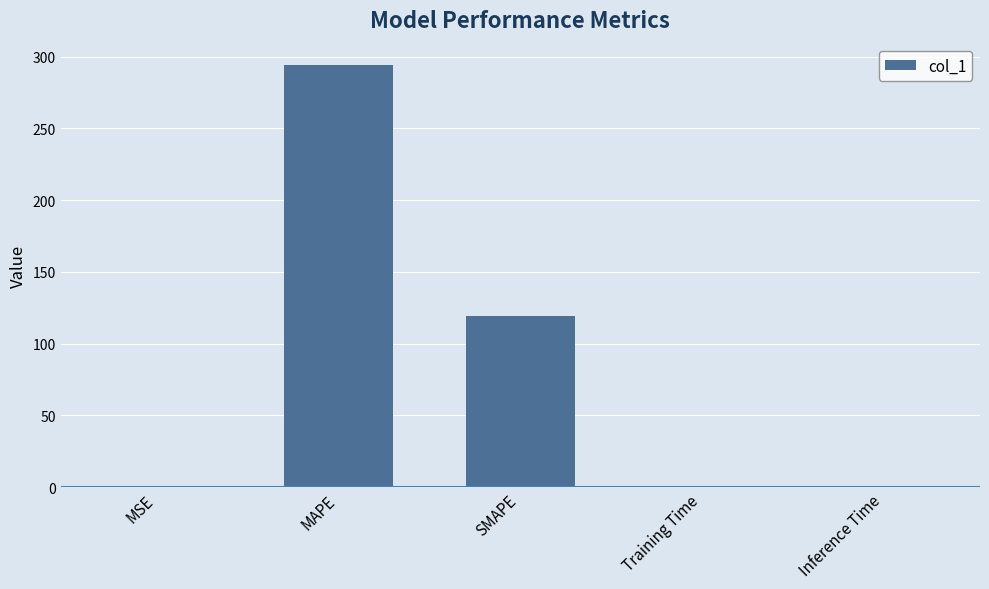

Which label corresponds to the largest value in the chart?

MAPE